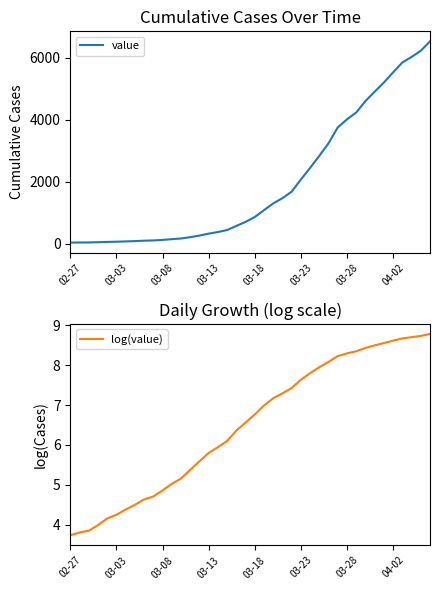

What is the highest value of the value series?

6522